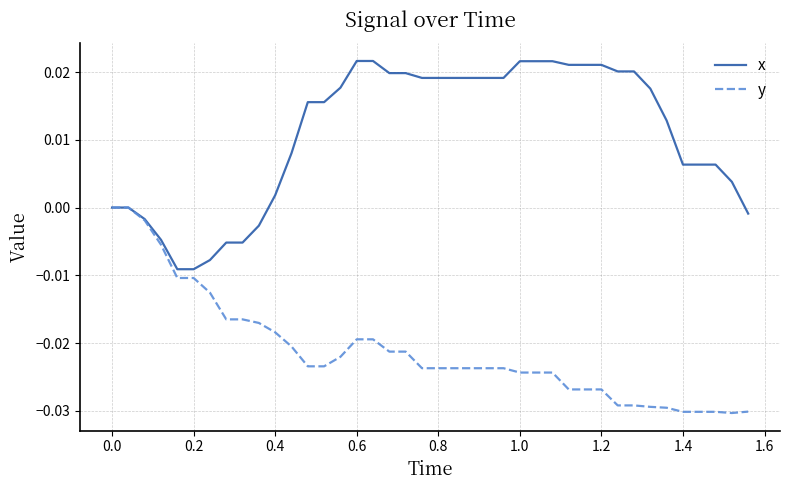

Rank the series by their maximum value, from lowest to highest.

y, x